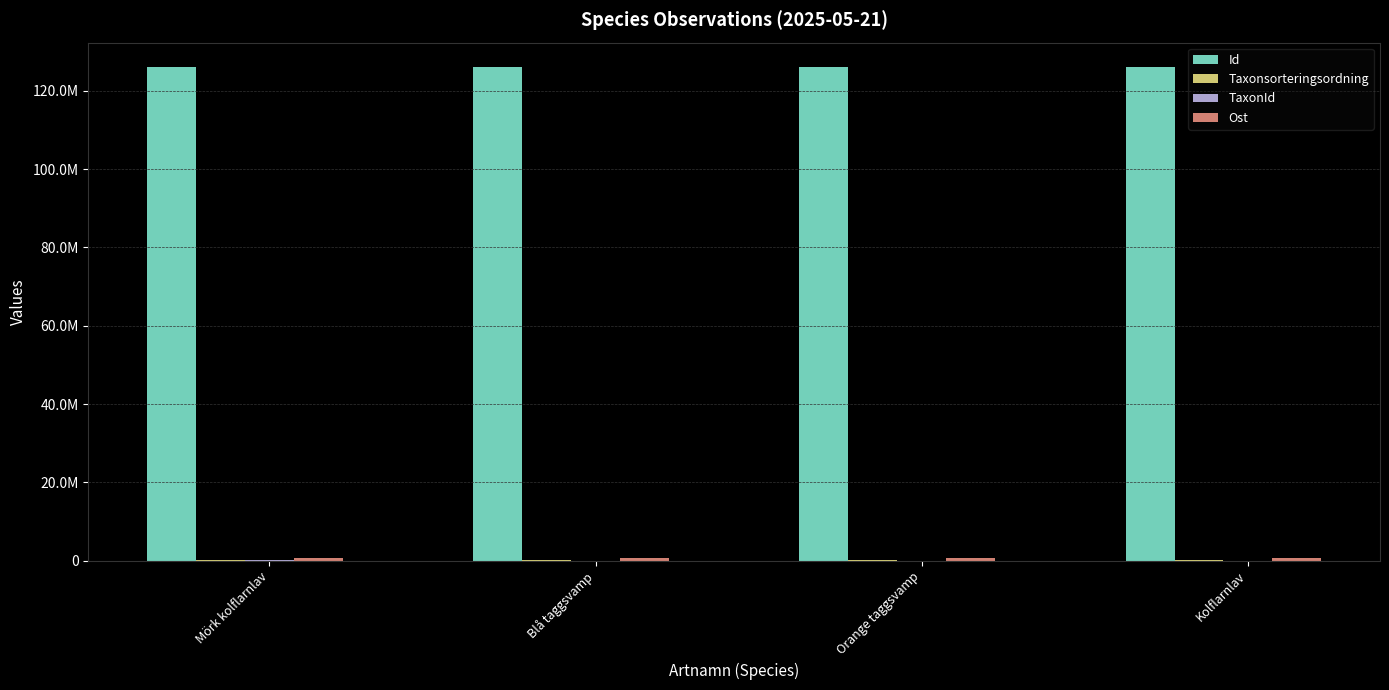

Between Blå taggsvamp and Orange taggsvamp, which series saw the biggest shift?

Ost